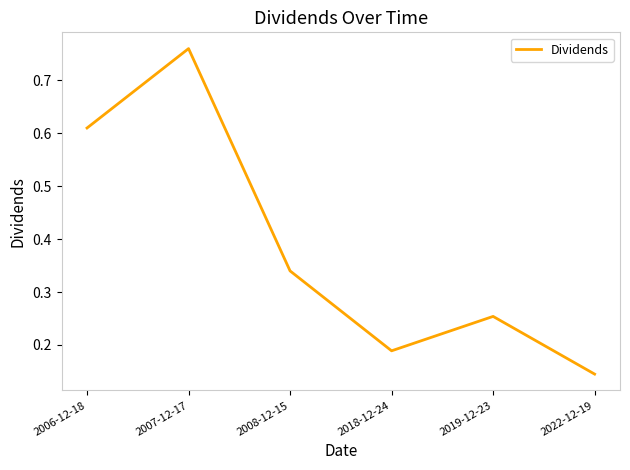

How many categories are shown in the chart?

6